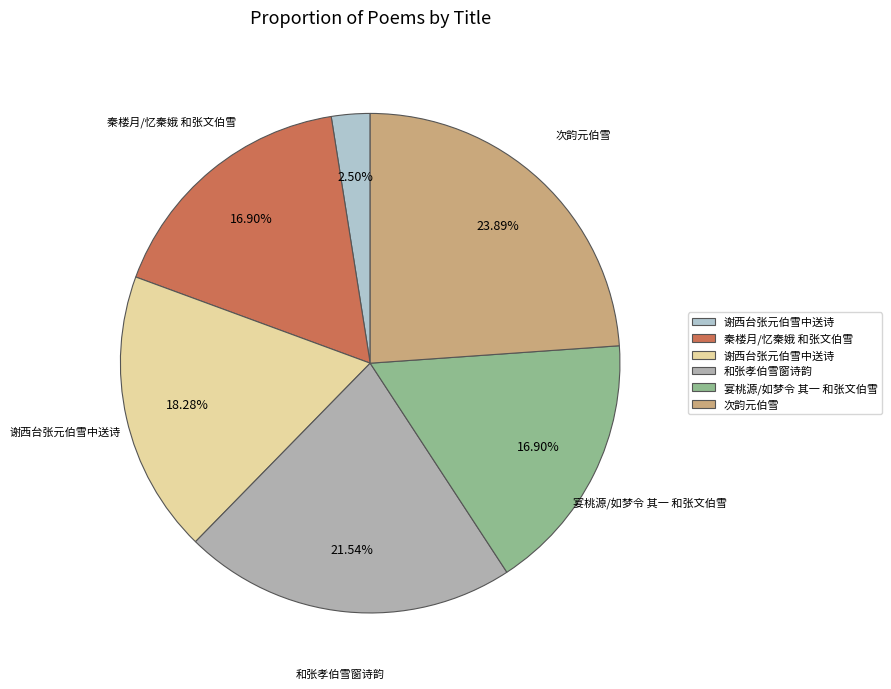

Rank the categories by value from lowest to highest.

谢西台张元伯雪中送诗, 宴桃源/如梦令 其一 和张文伯雪, 秦楼月/忆秦娥 和张文伯雪, 谢西台张元伯雪中送诗, 和张孝伯雪窗诗韵, 次韵元伯雪